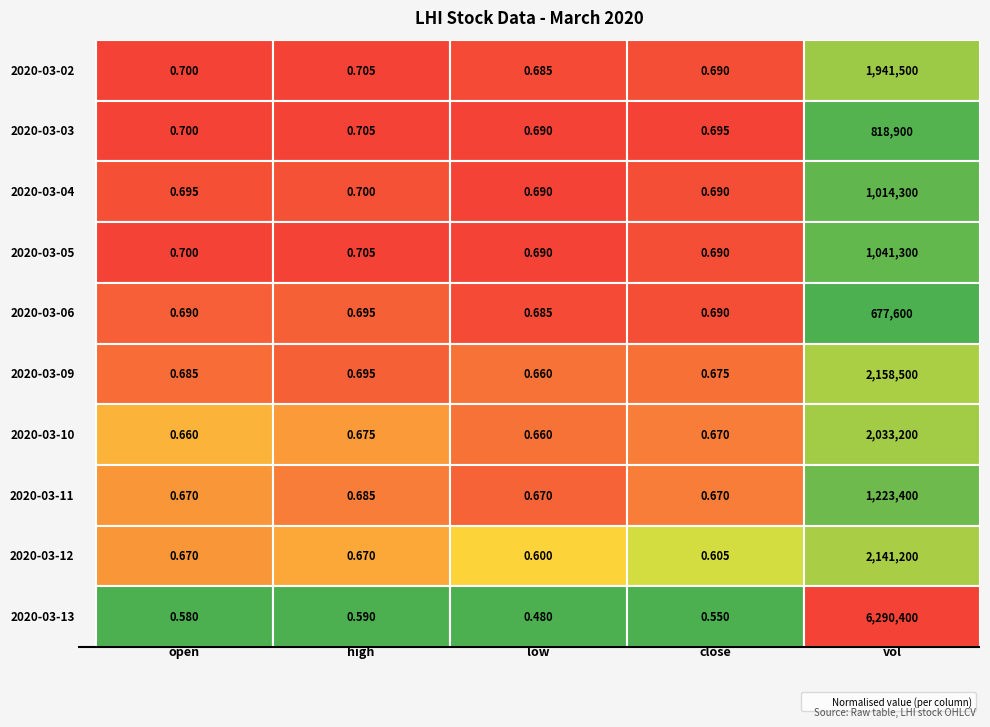

What is the minimum value for 2020-03-03?

0.7